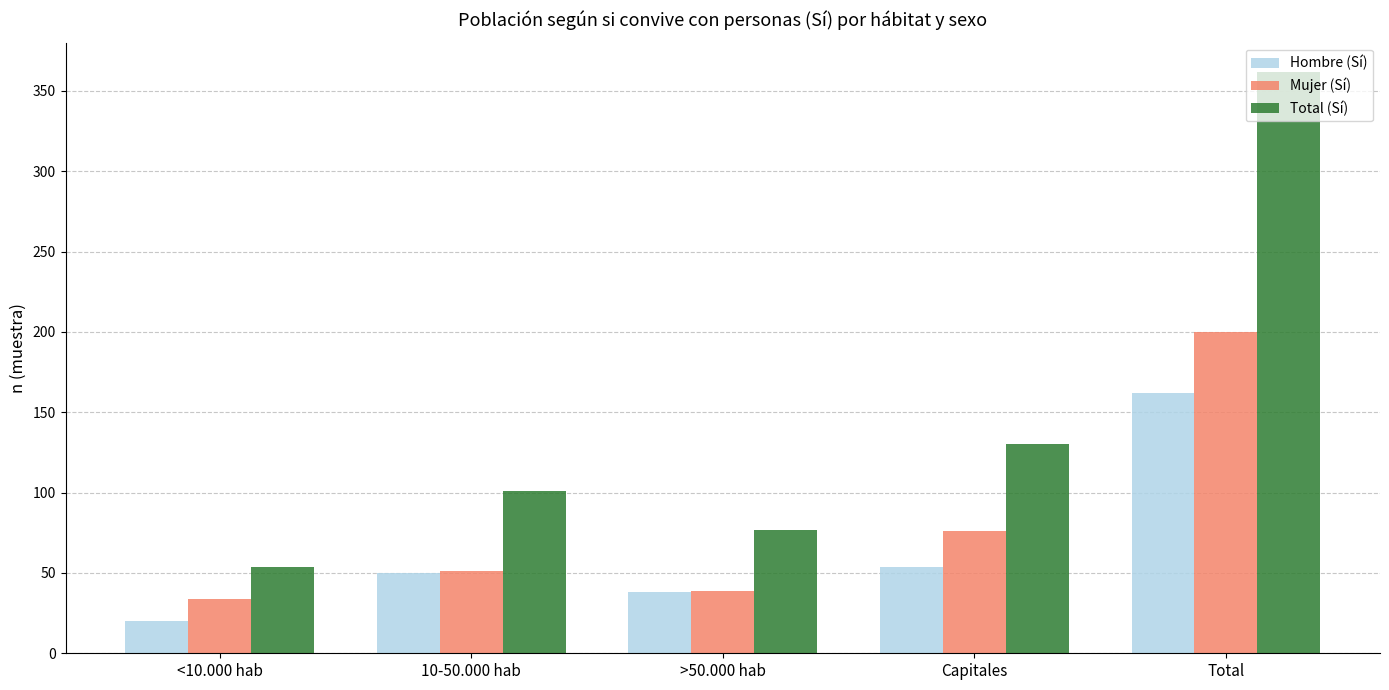

Count the number of categories in the chart.

5